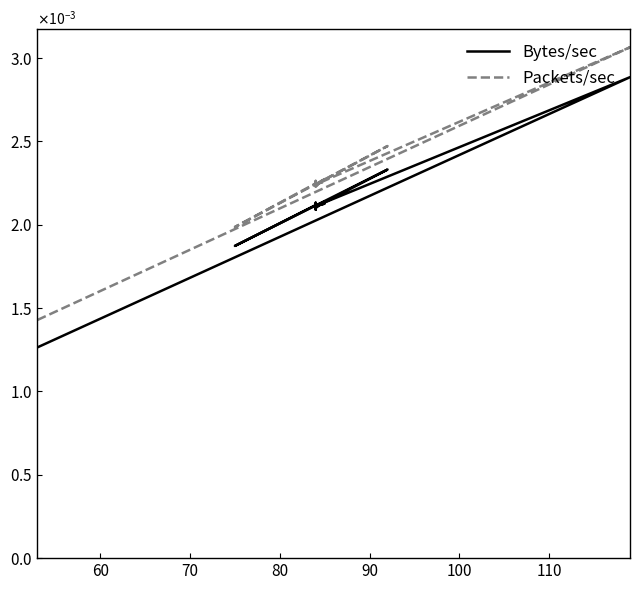

The value of Bytes/sec at 17 is 0.0. True or false?

False